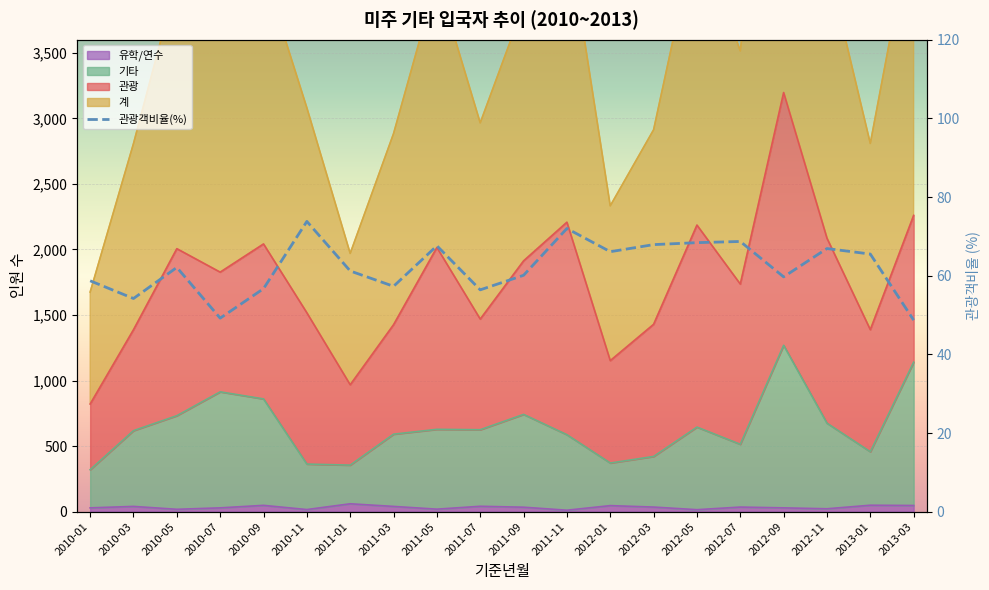

What is the difference between the highest and lowest values at 2012-03?

2878.0